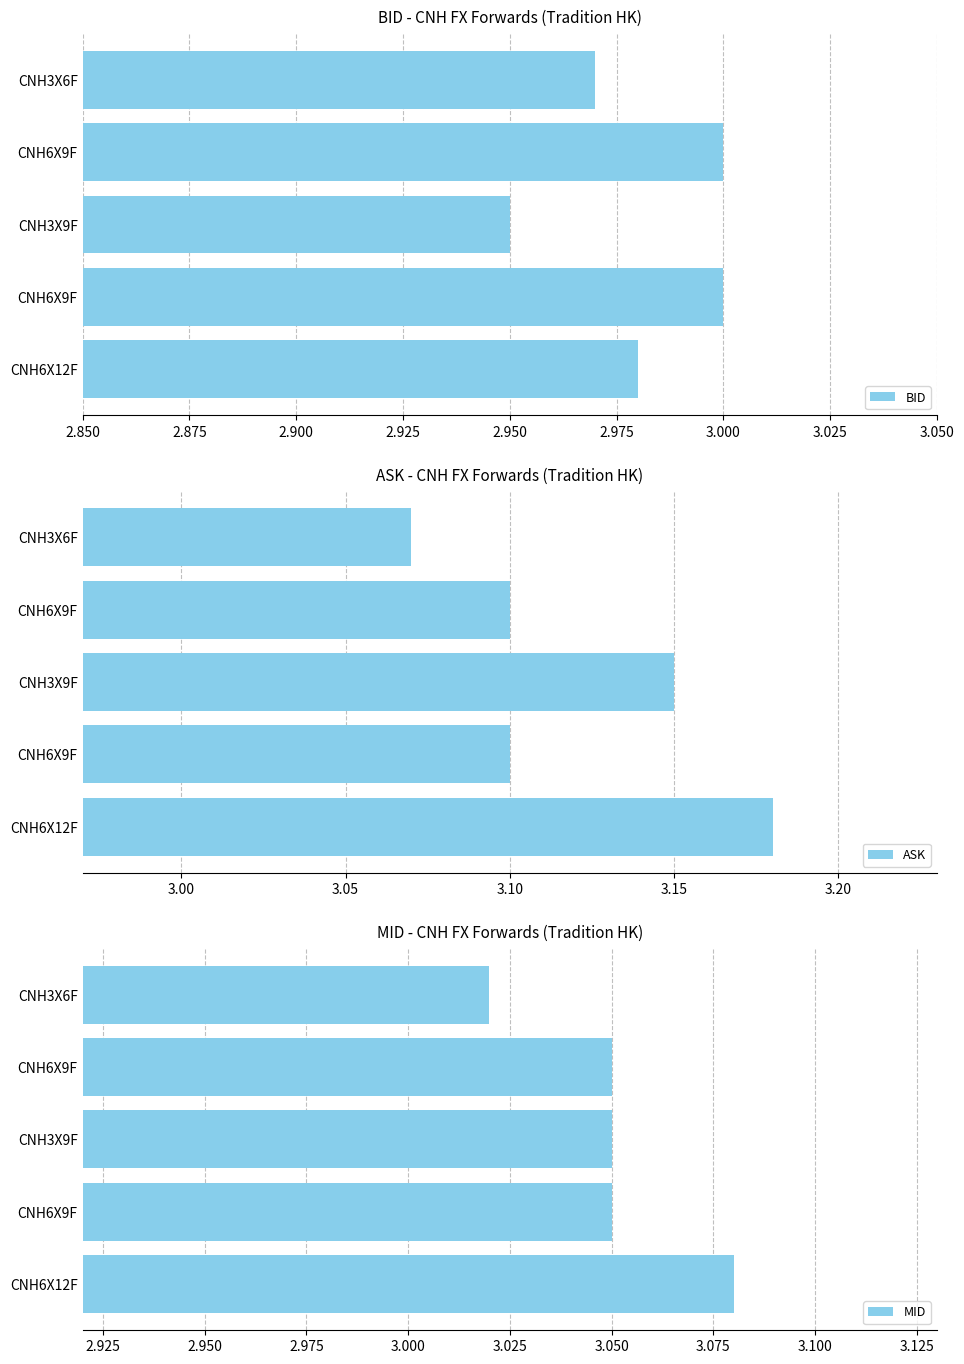

What is the value of the MID bar at the 3rd from the left?

3.0